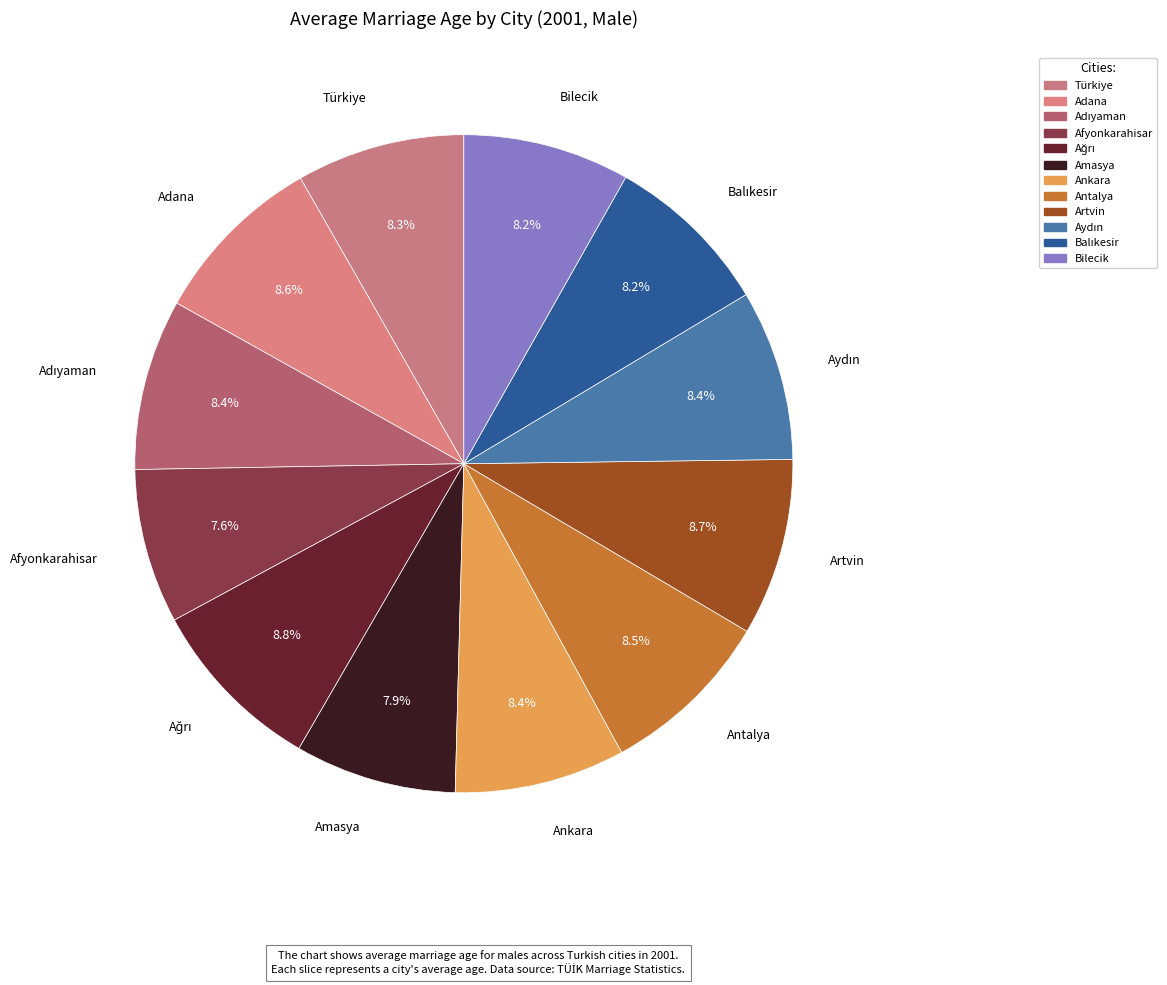

Count the number of slices in the pie.

12